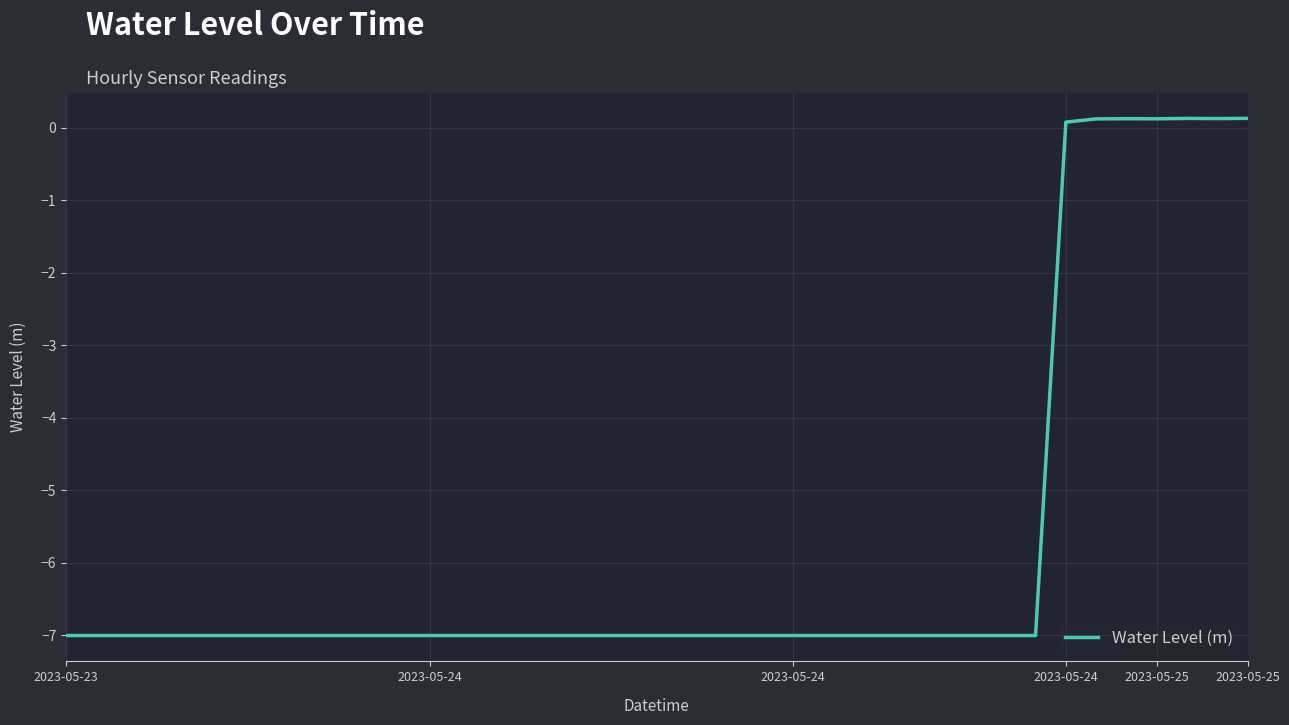

What is the greatest value displayed?

0.1